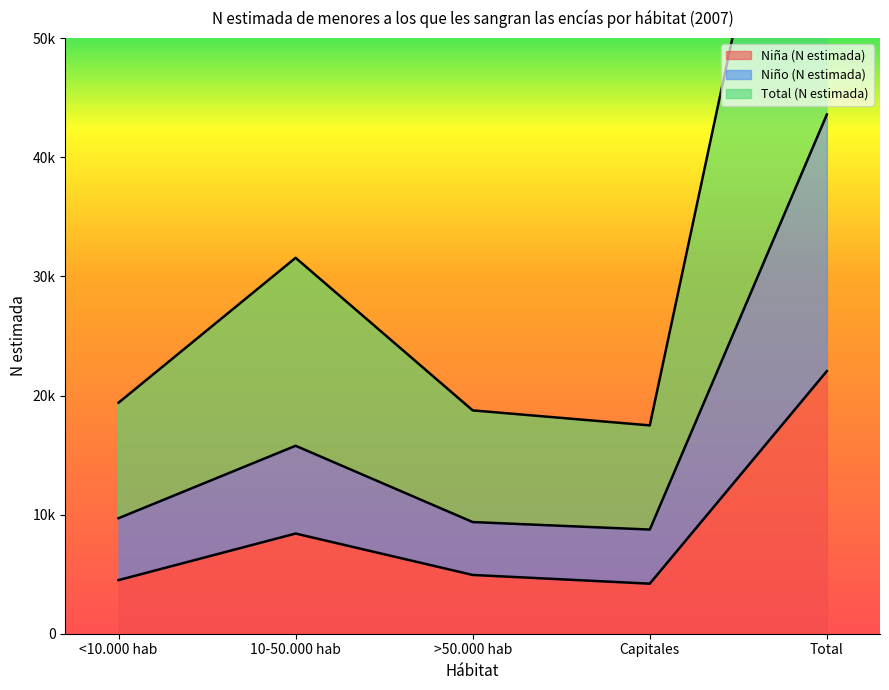

List the labels in order of Niño (N estimada) value, smallest first.

Capitales, >50.000 hab, <10.000 hab, 10-50.000 hab, Total